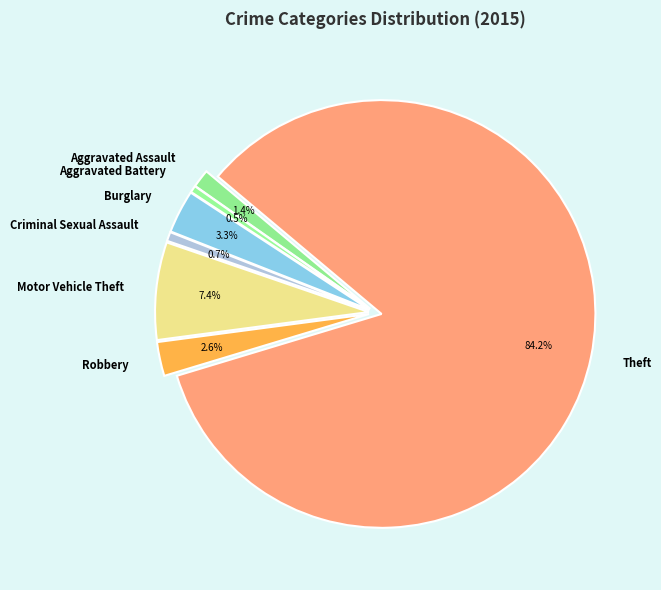

How many slices are in this pie chart?

7